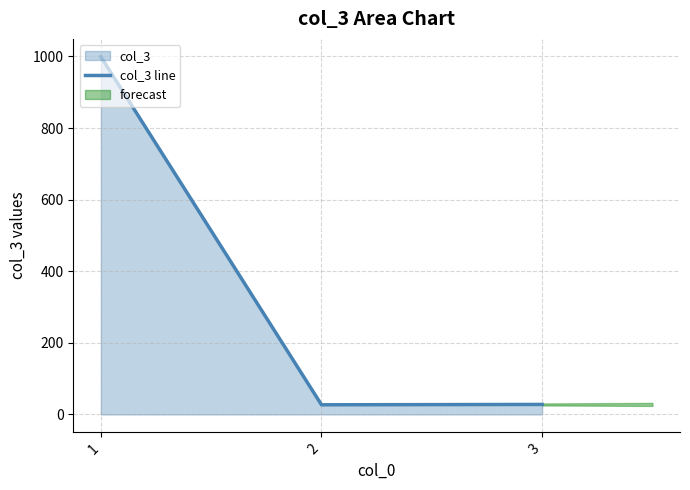

Rank the categories by value from lowest to highest.

2, 3, 1